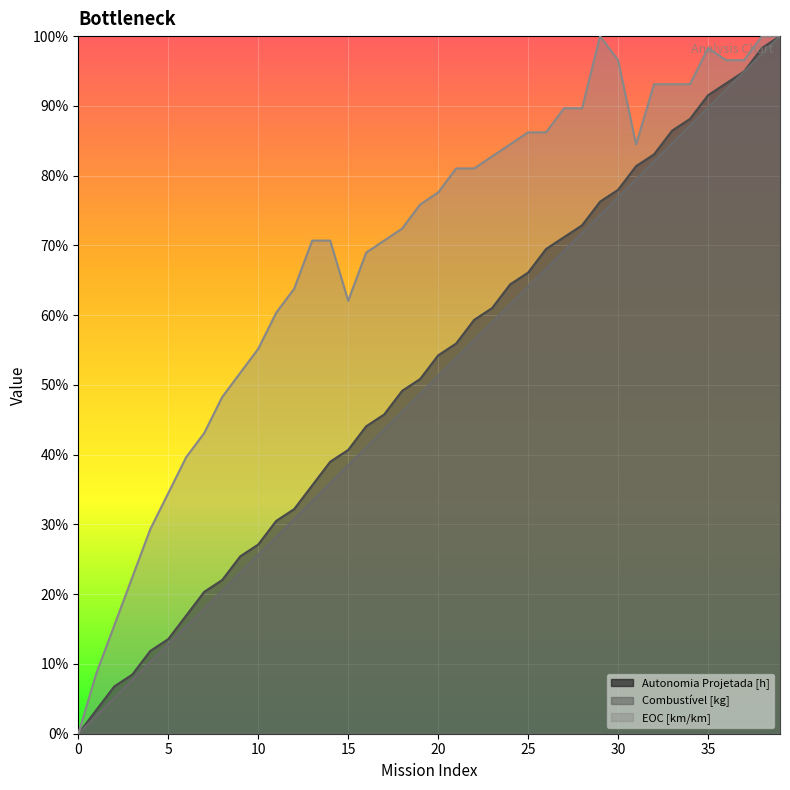

What value does the Combustível [kg] series have at 20?

0.5